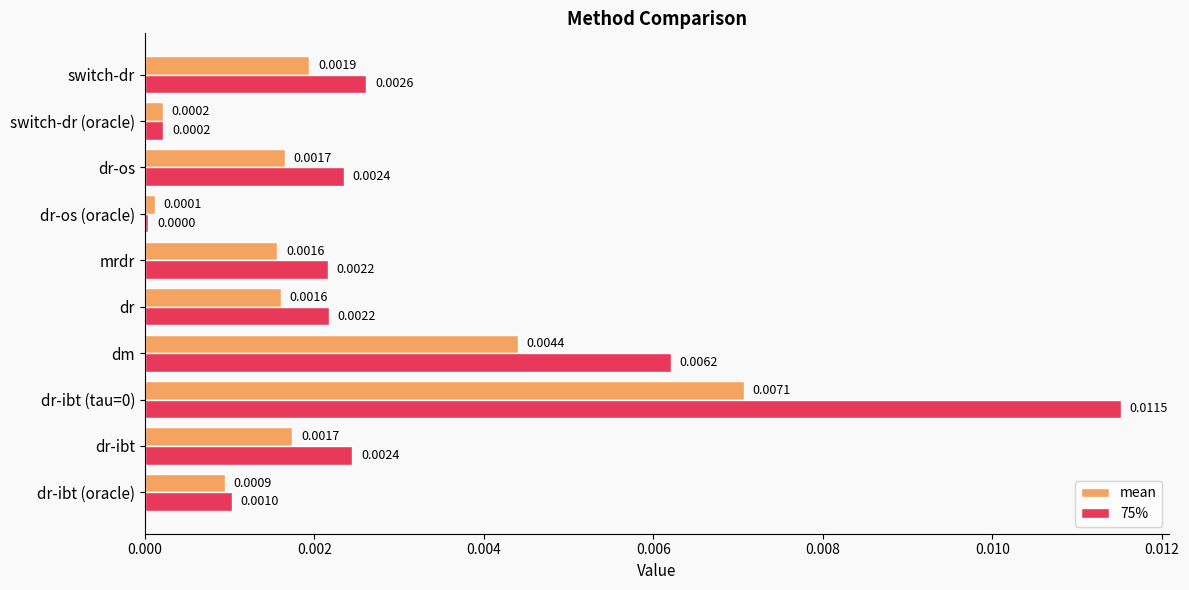

At which label does 75% reach its minimum?

dr-os (oracle)